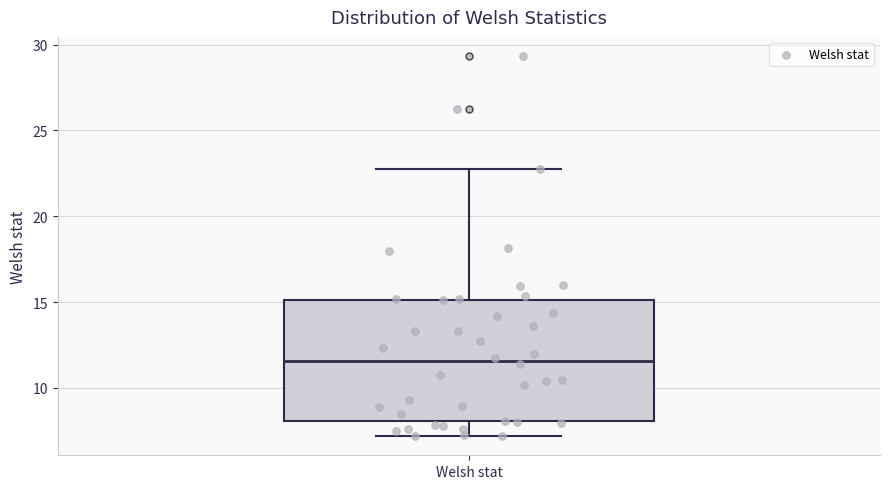

Transcribe this box plot: give where the median line is, the range the box spans, and where the two whiskers end, as read against the y-axis. The values are not printed on the chart, so give them approximately, as read against the axis.

median 11.5, box 8.0 to 15.0, whiskers 7.0 to 22.5